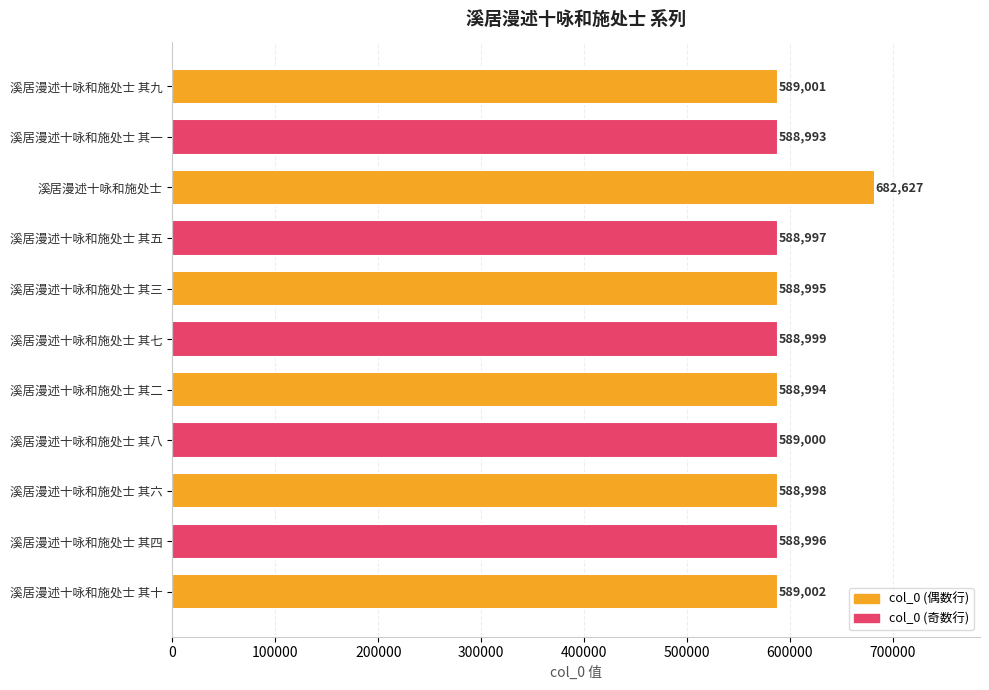

How many distinct data groups are displayed?

1